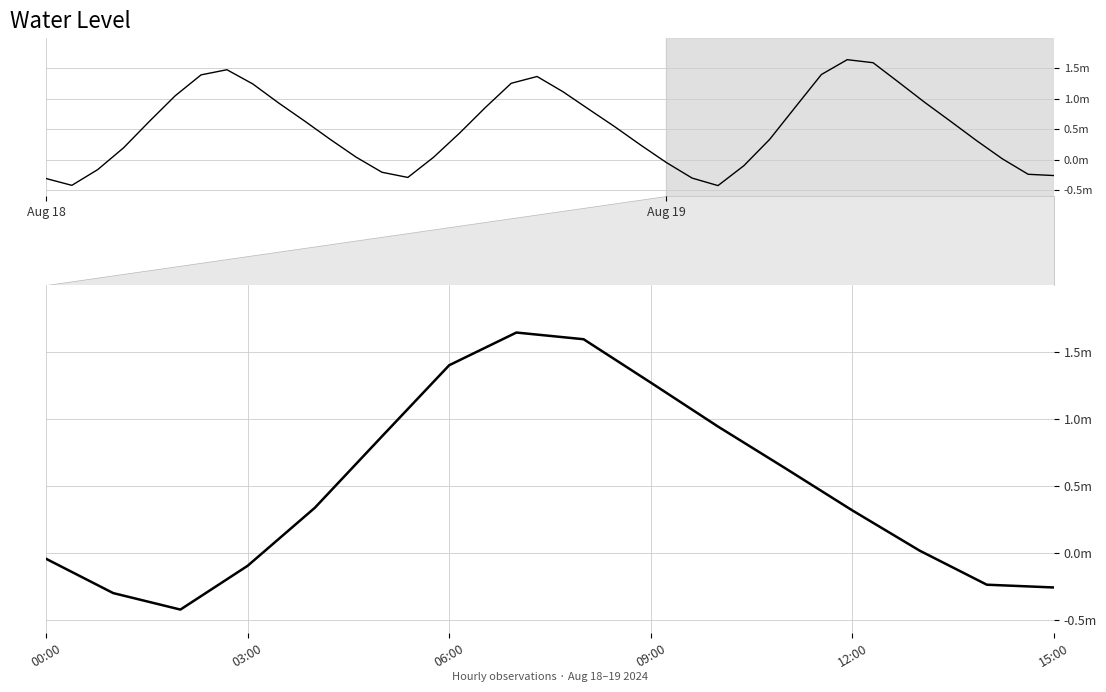

How many points are higher than both their immediate neighbors (excluding endpoints)?

1